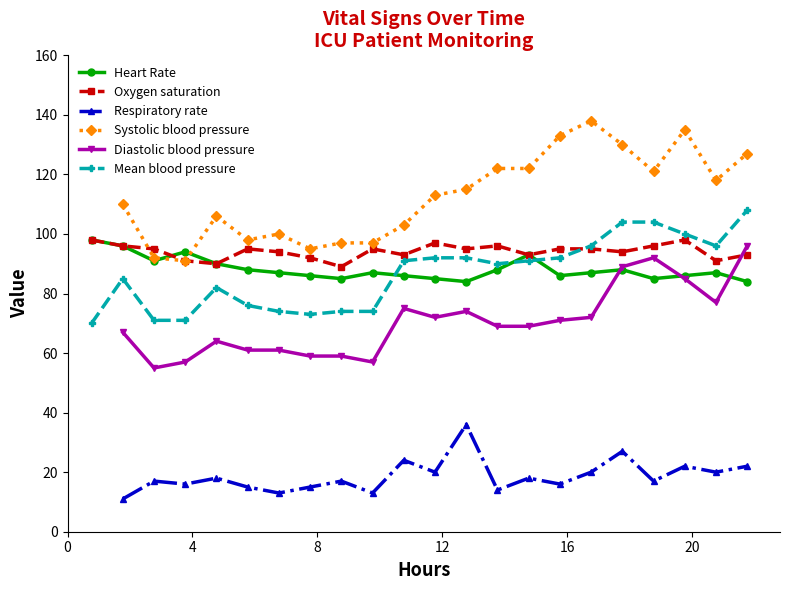

What is the value of the Mean blood pressure point at the 5th from the left?

82